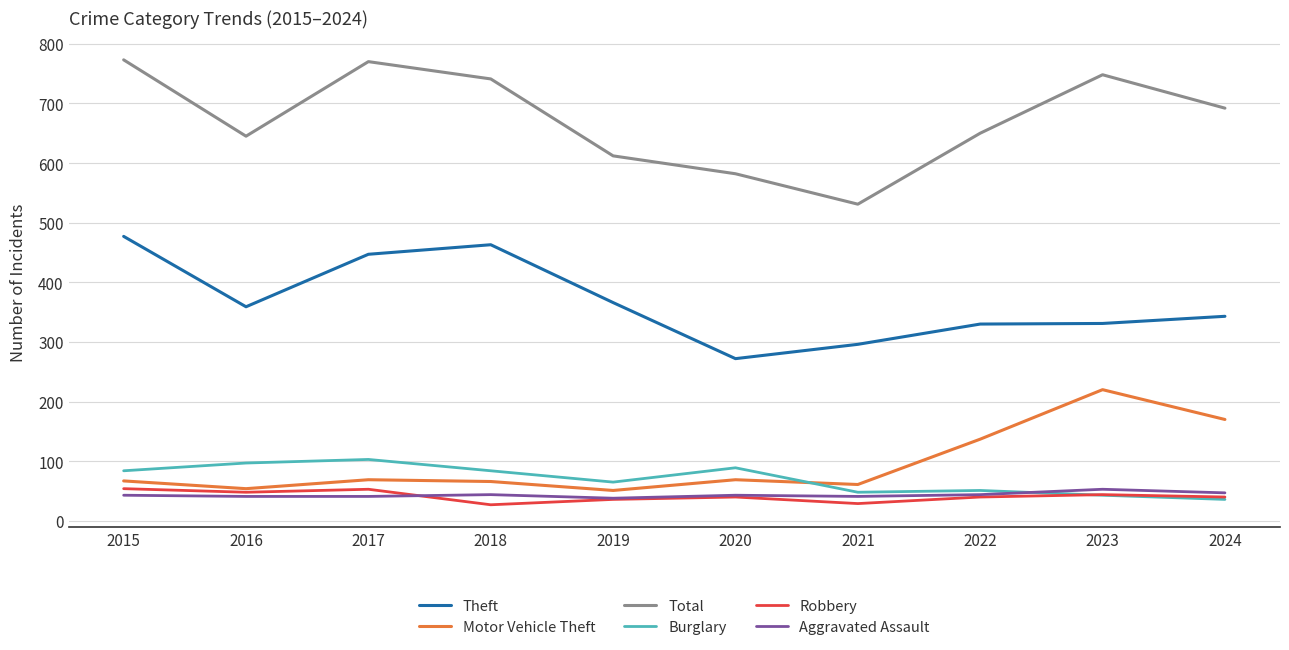

How many series are shown in this chart?

6